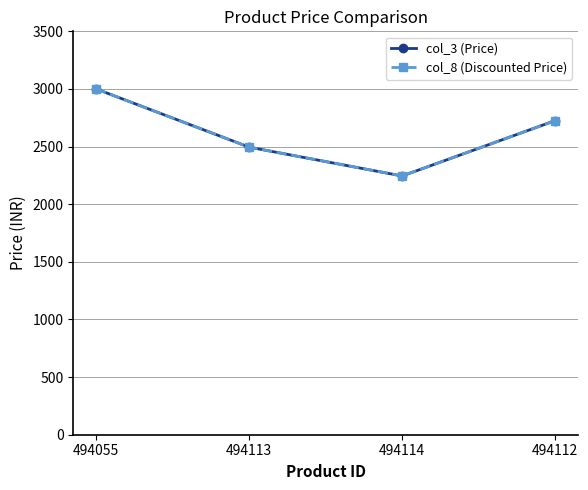

Is this an area chart (filled region under the line)?

No